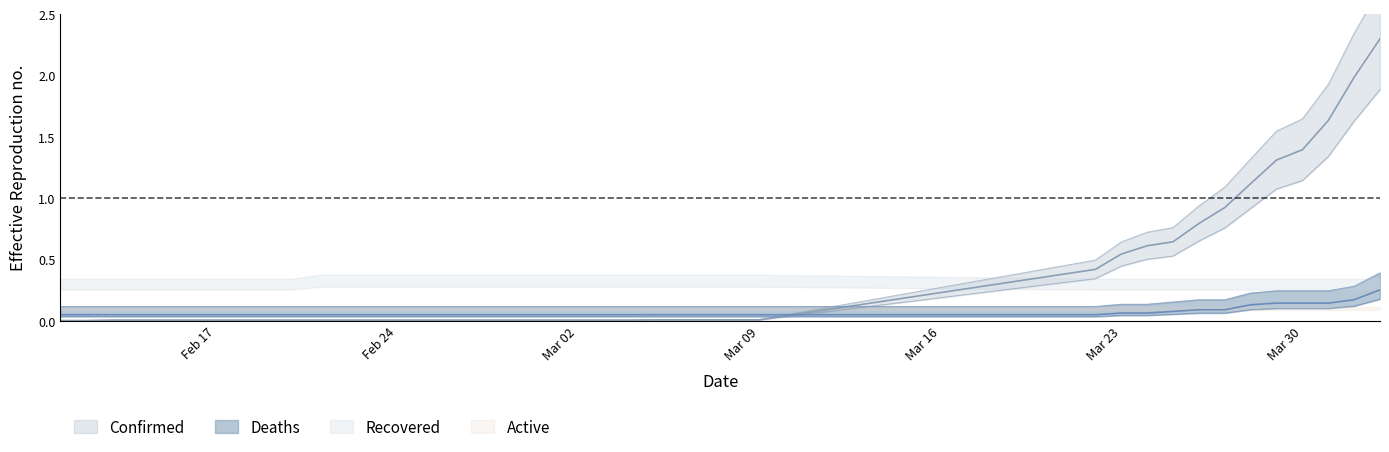

Between 02-20-2020 and 02-28-2020, which series saw the biggest shift?

Confirmed